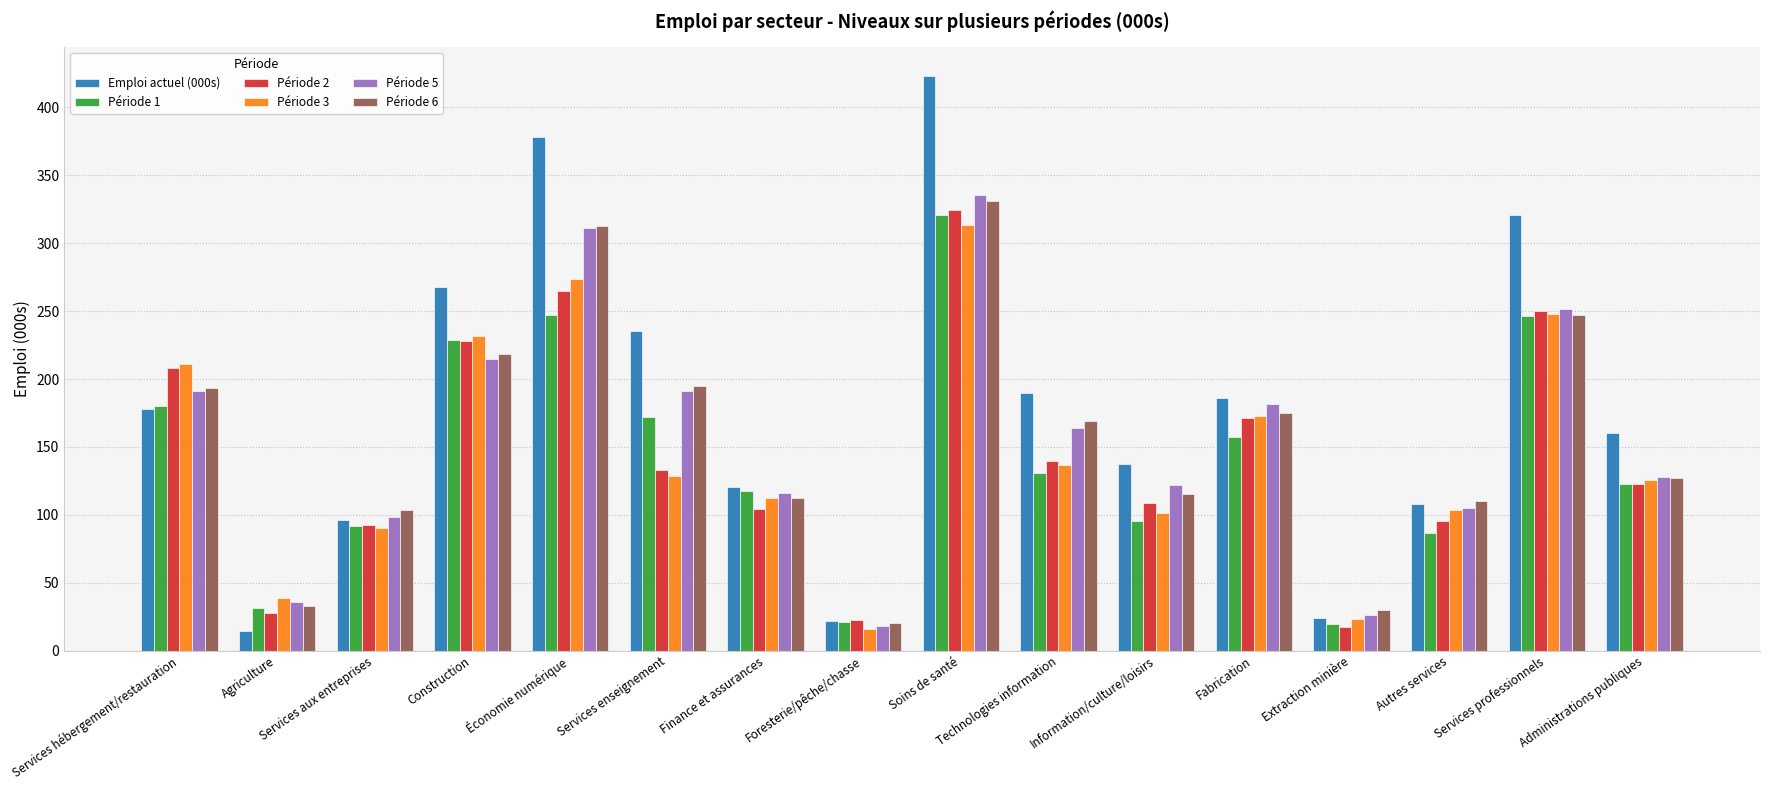

The Emploi actuel (000s) series shows 235.1 at Services enseignement. True or false?

True